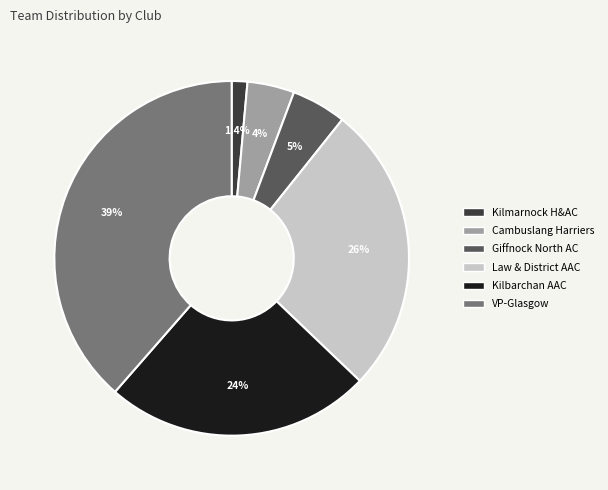

Is there any slice that represents more than half of the pie?

No